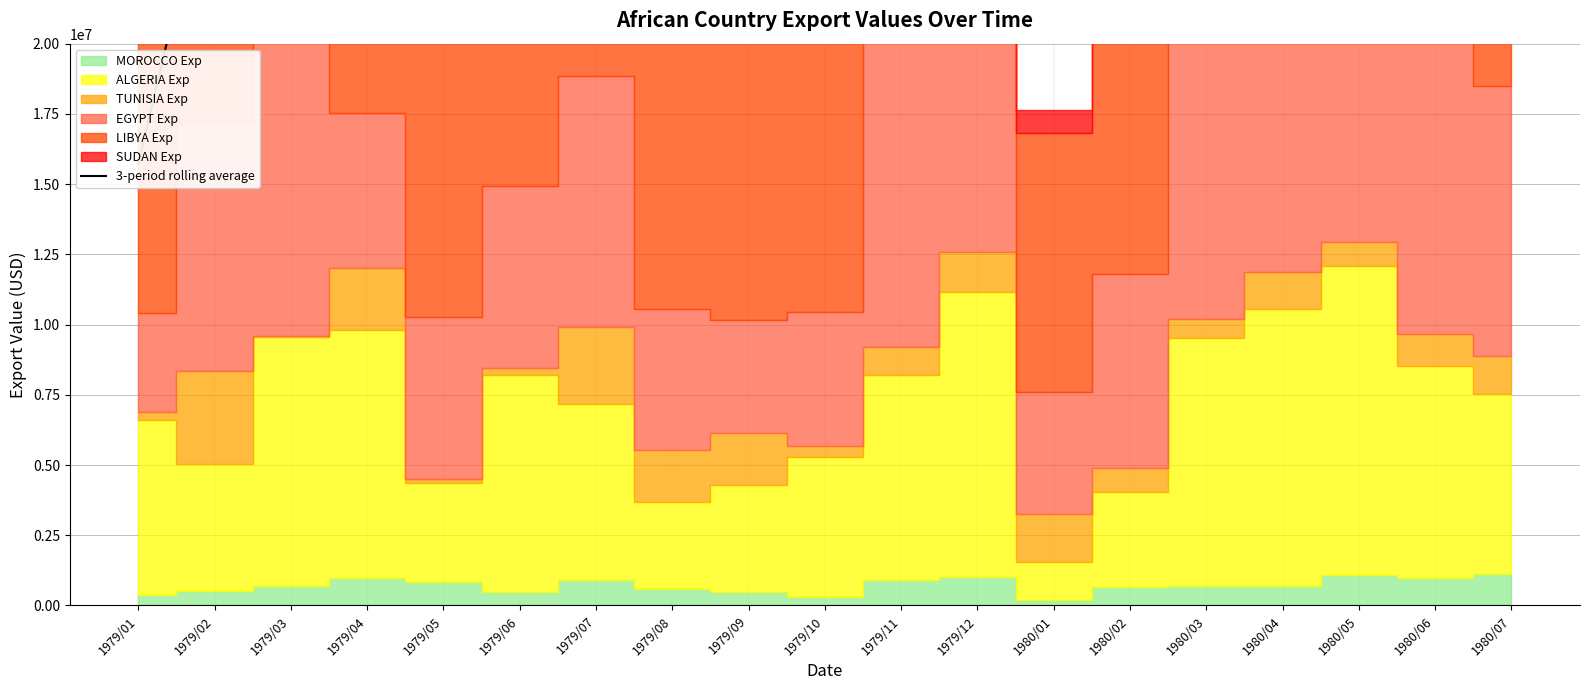

How many values are below 27208830?

9